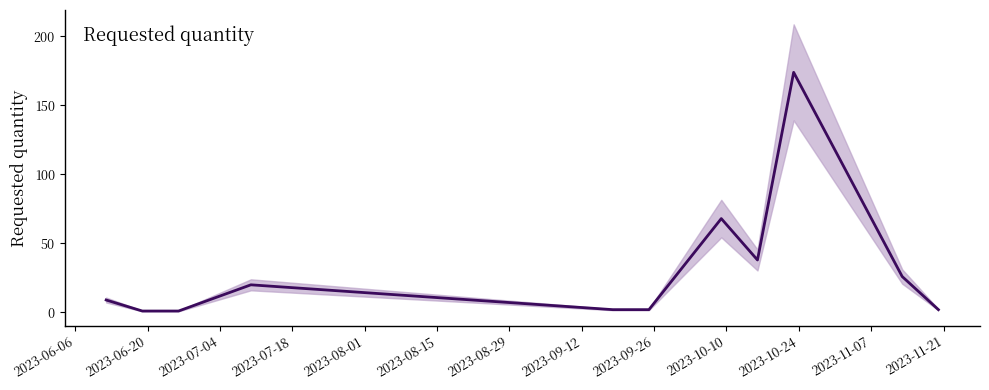

Reading left to right, extract all data points from this chart.

9	1	1	20	2	2	68	38	174	26	2